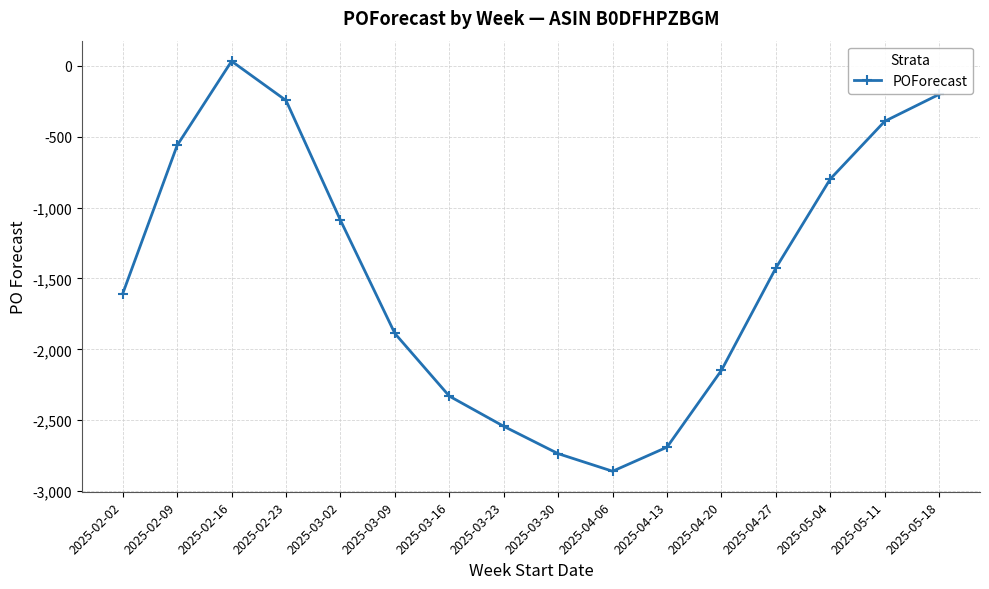

How many values exceed -1426?

7